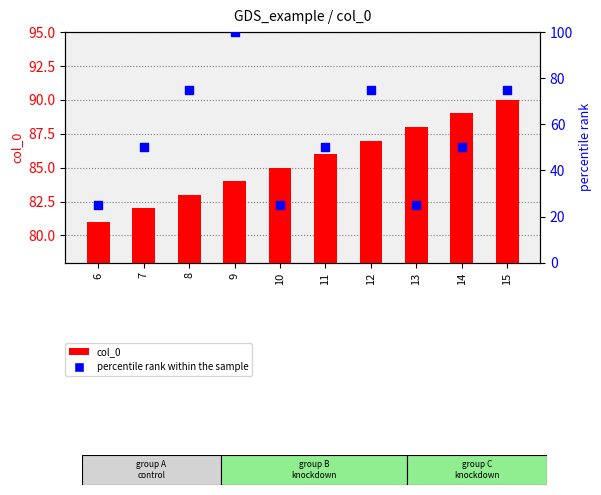

Is the value of col_0 at 11 greater than the value of percentile rank at 11?

Yes